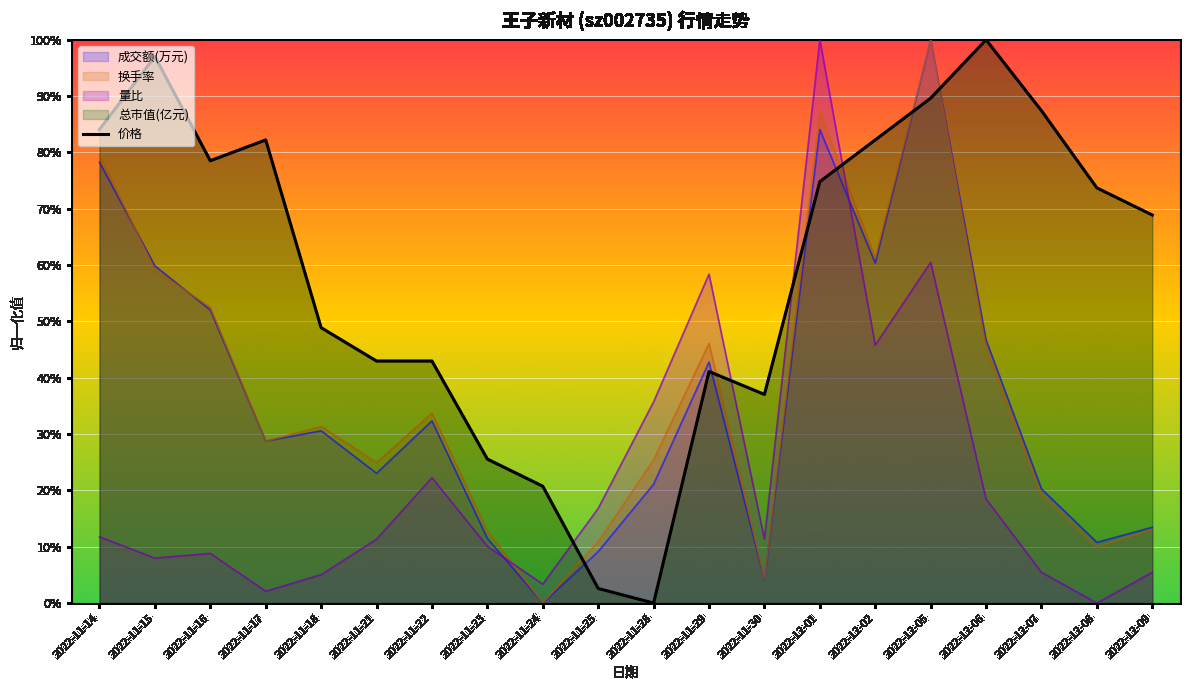

True or false: the data shows 0.7 at 2022-11-18.

False